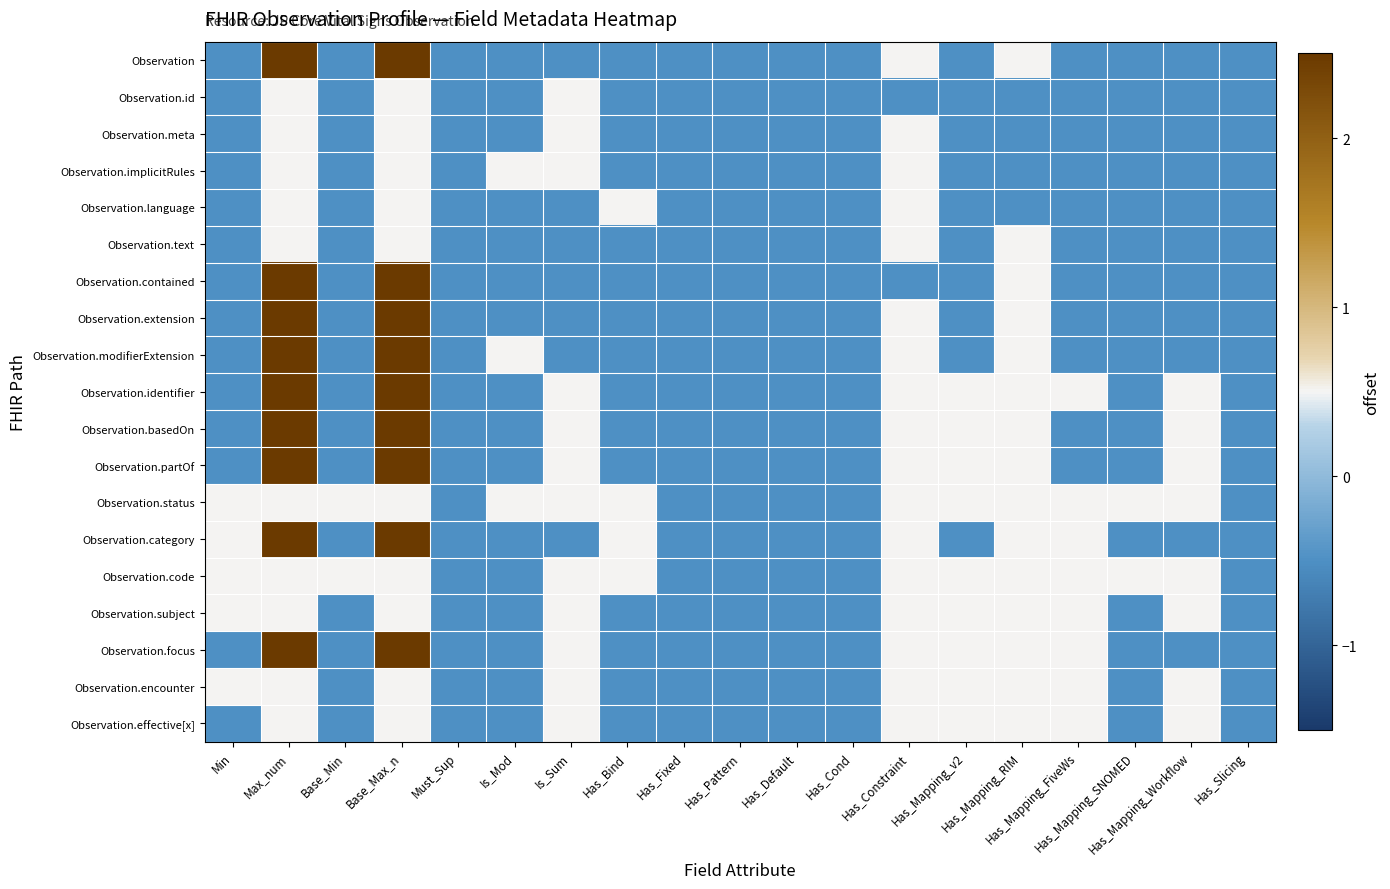

List the series in order of their peak value, lowest first.

Observation.id, Observation.meta, Observation.implicitRules, Observation.language, Observation.text, Observation.status, Observation.code, Observation.subject, Observation.encounter, Observation.effective[x], Observation, Observation.contained, Observation.extension, Observation.modifierExtension, Observation.identifier, Observation.basedOn, Observation.partOf, Observation.category, Observation.focus